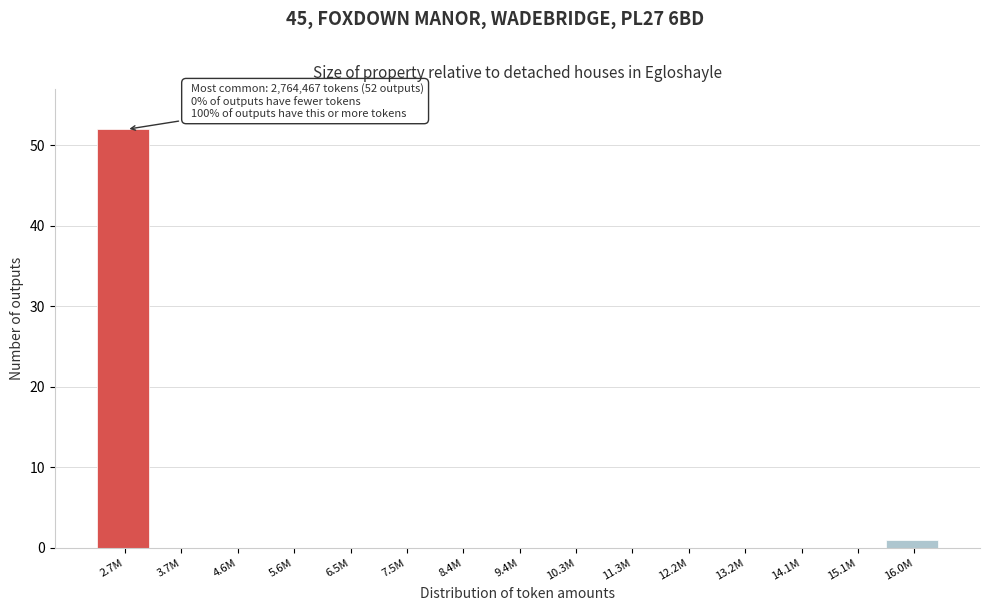

Reading left to right, transcribe all the data shown in this chart.

2.7M=52	3.7M=0	4.6M=0	5.6M=0	6.5M=0	7.5M=0	8.4M=0	9.4M=0	10.3M=0	11.3M=0	12.2M=0	13.2M=0	14.1M=0	15.1M=0	16.0M=1